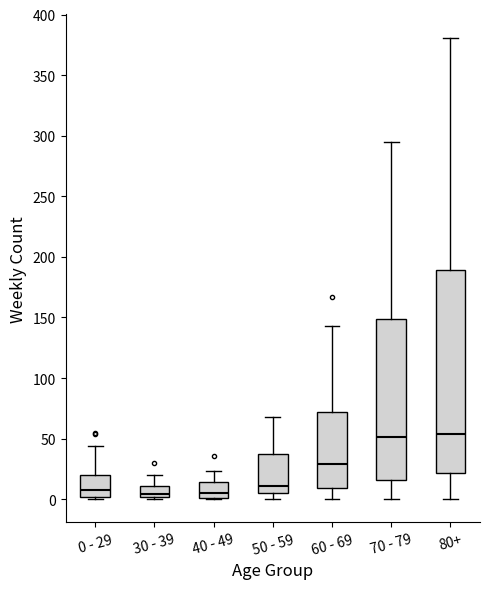

Reading left to right, transcribe this box plot: for each box, give where its median line is, the range the box spans, and where its two whiskers end, as read against the y-axis. The values are not printed on the chart, so give them approximately, as read against the axis.

0 - 29: median 10, box 0 to 20, whiskers 0 (just below the box's lower edge) to 45
30 - 39: median 5, box 0 to 10, whiskers 0 (just below the box's lower edge) to 20
40 - 49: median 5, box 0 to 15, whiskers 0 to 25
50 - 59: median 10, box 5 to 35, whiskers 0 to 70
60 - 69: median 30, box 10 to 70, whiskers 0 to 145
70 - 79: median 50, box 15 to 150, whiskers 0 to 295
80+: median 55, box 20 to 190, whiskers 0 to 380